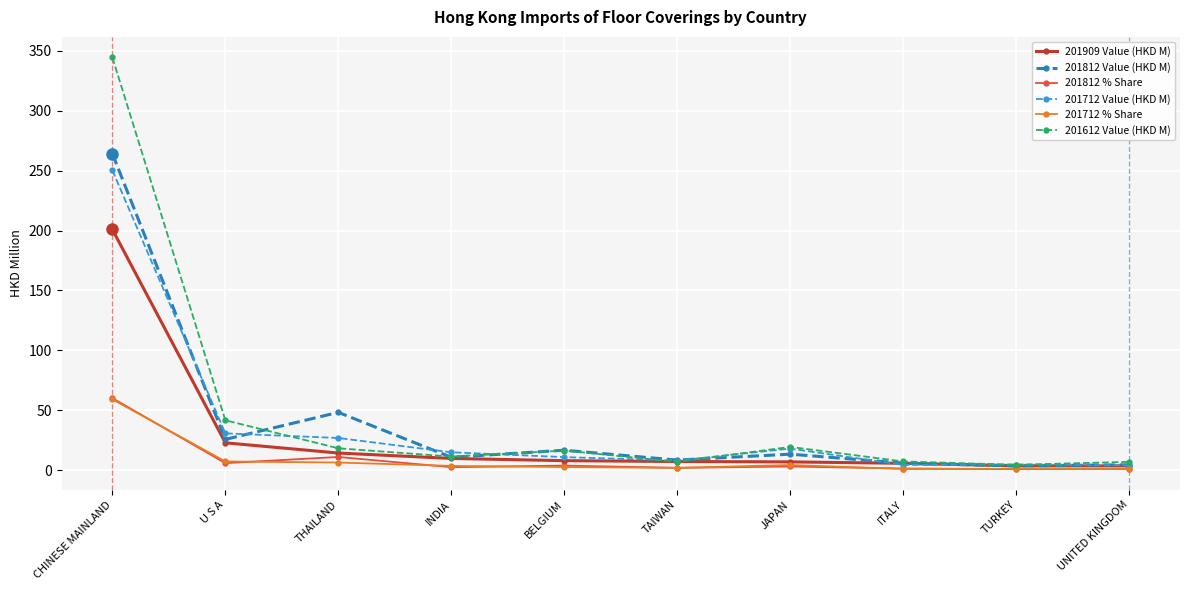

What is the maximum value shown in the chart?

344.5